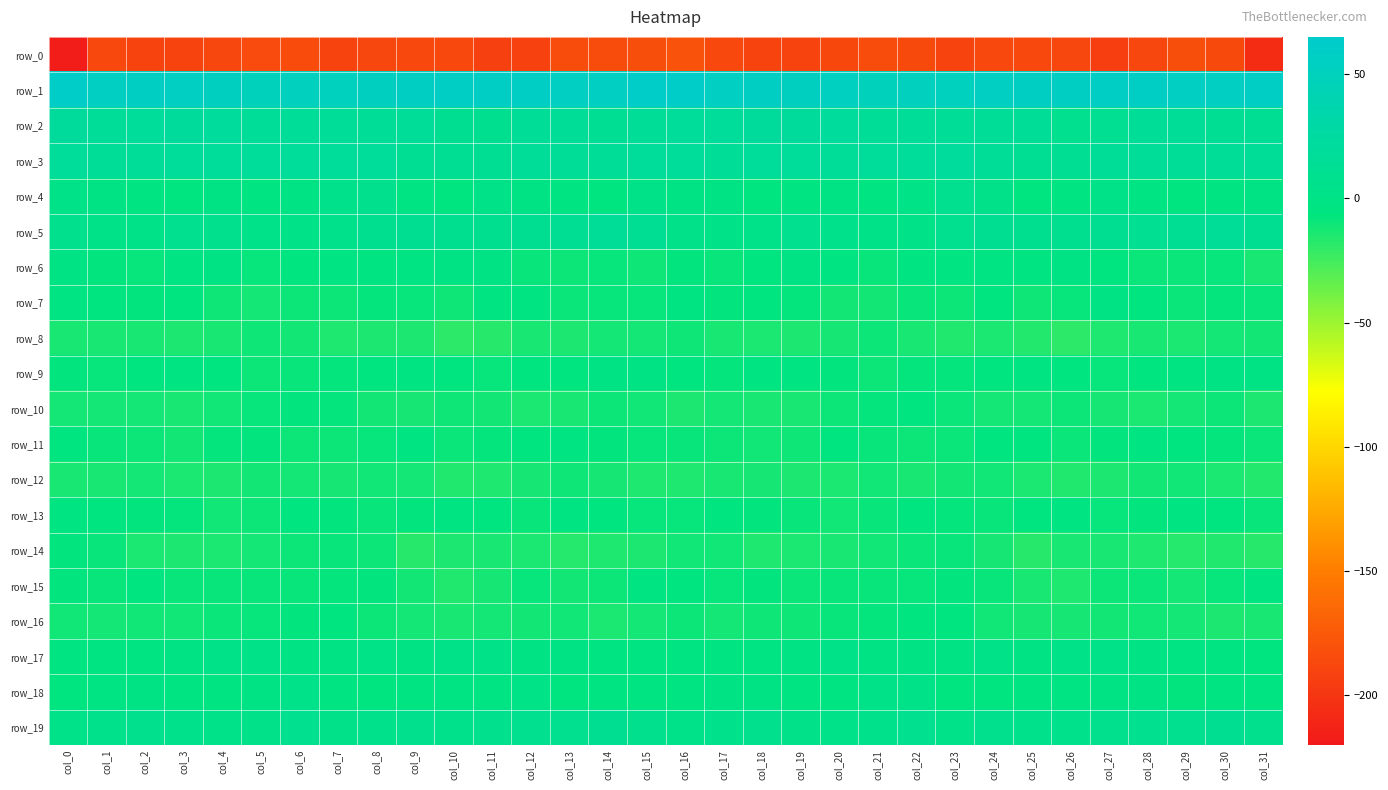

Reading left to right, list all the values displayed in this chart.

row_0: col_0=-216.8	col_1=-187.1	col_2=-190.0	col_3=-190.0	col_4=-188.5	col_5=-185.1	col_6=-184.6	col_7=-189.5	col_8=-188.1	col_9=-187.1	col_10=-187.0	col_11=-192.3	col_12=-191.5	col_13=-183.9	col_14=-184.1	col_15=-183.2	col_16=-179.5	col_17=-187.0	col_18=-190.1	col_19=-190.0	col_20=-187.2	col_21=-184.2	col_22=-186.3	col_23=-190.1	col_24=-187.1	col_25=-187.0	col_26=-188.3	col_27=-194.0	col_28=-187.7	col_29=-182.8	col_30=-186.1	col_31=-206.3
row_1: col_0=61.0	col_1=55.3	col_2=56.4	col_3=54.8	col_4=54.1	col_5=49.3	col_6=50.6	col_7=52.1	col_8=53.8	col_9=56.4	col_10=57.3	col_11=58.0	col_12=58.7	col_13=55.0	col_14=54.6	col_15=60.6	col_16=61.1	col_17=55.4	col_18=56.7	col_19=53.8	col_20=52.9	col_21=48.9	col_22=51.6	col_23=52.4	col_24=54.6	col_25=57.1	col_26=57.2	col_27=58.4	col_28=58.0	col_29=54.5	col_30=55.3	col_31=58.4
row_2: col_0=20.1	col_1=16.9	col_2=19.0	col_3=20.6	col_4=19.9	col_5=17.1	col_6=16.6	col_7=16.8	col_8=15.5	col_9=16.9	col_10=10.4	col_11=8.9	col_12=15.5	col_13=14.6	col_14=13.5	col_15=14.6	col_16=17.7	col_17=17.3	col_18=19.9	col_19=20.2	col_20=19.5	col_21=16.5	col_22=16.8	col_23=16.3	col_24=15.8	col_25=15.2	col_26=8.4	col_27=11.3	col_28=15.7	col_29=14.4	col_30=12.8	col_31=11.8
row_3: col_0=18.5	col_1=15.9	col_2=16.8	col_3=19.3	col_4=17.6	col_5=17.2	col_6=18.6	col_7=19.3	col_8=17.3	col_9=13.5	col_10=12.0	col_11=13.1	col_12=16.9	col_13=16.2	col_14=15.3	col_15=17.1	col_16=17.2	col_17=15.8	col_18=17.8	col_19=19.2	col_20=17.1	col_21=18.1	col_22=18.4	col_23=19.6	col_24=15.2	col_25=12.9	col_26=11.7	col_27=14.7	col_28=17.0	col_29=15.8	col_30=15.4	col_31=16.1
row_4: col_0=2.2	col_1=-0.7	col_2=-4.1	col_3=-5.2	col_4=-1.4	col_5=-3.4	col_6=-2.0	col_7=4.8	col_8=6.8	col_9=-2.8	col_10=-6.0	col_11=1.3	col_12=-0.2	col_13=-5.1	col_14=-5.2	col_15=0.6	col_16=-0.4	col_17=-2.0	col_18=-5.4	col_19=-3.3	col_20=-2.0	col_21=-3.5	col_22=-0.1	col_23=7.6	col_24=3.4	col_25=-5.3	col_26=-3.9	col_27=2.3	col_28=-2.5	col_29=-6.2	col_30=-3.1	col_31=-0.6
row_5: col_0=6.5	col_1=2.6	col_2=1.2	col_3=7.1	col_4=7.0	col_5=3.1	col_6=2.2	col_7=5.2	col_8=9.7	col_9=10.1	col_10=9.2	col_11=9.9	col_12=10.7	col_13=12.2	col_14=15.2	col_15=12.0	col_16=3.9	col_17=1.0	col_18=3.0	col_19=8.4	col_20=5.2	col_21=2.4	col_22=2.5	col_23=7.7	col_24=10.3	col_25=9.7	col_26=9.6	col_27=10.0	col_28=11.0	col_29=13.2	col_30=15.6	col_31=10.6
row_6: col_0=-0.7	col_1=-7.2	col_2=-8.0	col_3=-2.7	col_4=-2.2	col_5=-8.0	col_6=-6.1	col_7=-2.8	col_8=-3.3	col_9=-2.7	col_10=-1.4	col_11=-2.3	col_12=-8.8	col_13=-10.0	col_14=-8.0	col_15=-10.6	col_16=-6.9	col_17=-9.0	col_18=-6.0	col_19=-1.6	col_20=-4.3	col_21=-8.6	col_22=-4.0	col_23=-3.0	col_24=-2.8	col_25=-3.1	col_26=-0.3	col_27=-5.3	col_28=-9.5	col_29=-9.2	col_30=-8.5	col_31=-13.5
row_7: col_0=-2.5	col_1=-6.1	col_2=-7.2	col_3=-6.6	col_4=-10.4	col_5=-12.0	col_6=-9.6	col_7=-10.0	col_8=-7.7	col_9=-8.2	col_10=-10.2	col_11=-3.2	col_12=-4.3	col_13=-9.4	col_14=-8.2	col_15=-7.9	col_16=-4.8	col_17=-7.2	col_18=-6.4	col_19=-7.8	col_20=-11.3	col_21=-11.6	col_22=-9.0	col_23=-9.8	col_24=-6.7	col_25=-10.2	col_26=-8.1	col_27=-1.9	col_28=-6.5	col_29=-9.5	col_30=-7.7	col_31=-8.7
row_8: col_0=-13.2	col_1=-13.1	col_2=-13.4	col_3=-14.2	col_4=-13.5	col_5=-10.6	col_6=-11.4	col_7=-15.0	col_8=-14.4	col_9=-14.2	col_10=-18.6	col_11=-16.9	col_12=-13.1	col_13=-14.2	col_14=-12.1	col_15=-12.3	col_16=-10.5	col_17=-13.0	col_18=-13.8	col_19=-14.1	col_20=-12.6	col_21=-10.0	col_22=-13.0	col_23=-15.2	col_24=-14.0	col_25=-15.8	col_26=-18.9	col_27=-15.1	col_28=-13.3	col_29=-13.8	col_30=-11.9	col_31=-11.5
row_9: col_0=-7.2	col_1=-8.4	col_2=-5.2	col_3=-3.4	col_4=-5.6	col_5=-9.6	col_6=-8.6	col_7=-7.5	col_8=-6.0	col_9=-4.4	col_10=-5.7	col_11=-8.3	col_12=-6.7	col_13=-5.8	col_14=-1.7	col_15=-0.4	col_16=-5.8	col_17=-7.9	col_18=-3.6	col_19=-4.4	col_20=-7.0	col_21=-9.8	col_22=-7.7	col_23=-7.4	col_24=-5.5	col_25=-4.2	col_26=-6.7	col_27=-8.0	col_28=-6.4	col_29=-4.8	col_30=-0.2	col_31=-1.0
row_10: col_0=-12.0	col_1=-12.0	col_2=-12.2	col_3=-13.4	col_4=-11.1	col_5=-8.1	col_6=-6.8	col_7=-7.7	col_8=-11.4	col_9=-12.6	col_10=-10.2	col_11=-11.7	col_12=-13.6	col_13=-13.2	col_14=-10.0	col_15=-11.2	col_16=-14.1	col_17=-11.9	col_18=-13.0	col_19=-13.1	col_20=-9.6	col_21=-7.7	col_22=-6.5	col_23=-9.2	col_24=-12.3	col_25=-11.9	col_26=-10.1	col_27=-12.6	col_28=-13.6	col_29=-12.1	col_30=-9.9	col_31=-14.4
row_11: col_0=-5.6	col_1=-8.9	col_2=-10.0	col_3=-11.6	col_4=-7.6	col_5=-7.1	col_6=-10.1	col_7=-9.7	col_8=-7.9	col_9=-5.1	col_10=-9.3	col_11=-7.7	col_12=-5.8	col_13=-5.0	col_14=-7.3	col_15=-8.0	col_16=-9.0	col_17=-9.8	col_18=-10.8	col_19=-10.5	col_20=-6.5	col_21=-8.5	col_22=-10.1	col_23=-9.5	col_24=-6.3	col_25=-6.4	col_26=-9.3	col_27=-7.3	col_28=-4.7	col_29=-6.0	col_30=-7.8	col_31=-9.5
row_12: col_0=-13.0	col_1=-13.2	col_2=-12.2	col_3=-13.9	col_4=-14.2	col_5=-11.7	col_6=-12.0	col_7=-12.4	col_8=-11.0	col_9=-12.4	col_10=-15.3	col_11=-14.9	col_12=-12.6	col_13=-10.5	col_14=-12.9	col_15=-14.7	col_16=-15.0	col_17=-13.1	col_18=-12.8	col_19=-14.1	col_20=-13.5	col_21=-11.0	col_22=-13.0	col_23=-11.6	col_24=-11.1	col_25=-13.9	col_26=-15.2	col_27=-14.4	col_28=-11.5	col_29=-10.9	col_30=-13.9	col_31=-15.7
row_13: col_0=-4.8	col_1=-5.3	col_2=-7.2	col_3=-7.5	col_4=-10.9	col_5=-10.0	col_6=-6.7	col_7=-7.2	col_8=-8.7	col_9=-7.3	col_10=-4.6	col_11=-6.1	col_12=-8.8	col_13=-5.0	col_14=-5.2	col_15=-8.2	col_16=-7.9	col_17=-6.5	col_18=-7.1	col_19=-8.8	col_20=-11.1	col_21=-8.5	col_22=-6.6	col_23=-7.9	col_24=-8.6	col_25=-6.3	col_26=-4.1	col_27=-8.3	col_28=-7.1	col_29=-4.5	col_30=-6.4	col_31=-8.9
row_14: col_0=-7.1	col_1=-9.0	col_2=-13.7	col_3=-14.3	col_4=-13.9	col_5=-12.0	col_6=-9.7	col_7=-8.8	col_8=-10.0	col_9=-16.9	col_10=-14.3	col_11=-13.0	col_12=-13.8	col_13=-16.8	col_14=-14.8	col_15=-14.5	col_16=-10.9	col_17=-10.8	col_18=-14.8	col_19=-13.7	col_20=-13.4	col_21=-11.1	col_22=-9.2	col_23=-8.5	col_24=-12.8	col_25=-16.9	col_26=-13.2	col_27=-13.1	col_28=-15.1	col_29=-16.4	col_30=-15.2	col_31=-16.9
row_15: col_0=-7.0	col_1=-8.6	col_2=-6.5	col_3=-8.9	col_4=-8.9	col_5=-8.9	col_6=-8.8	col_7=-7.6	col_8=-7.2	col_9=-11.7	col_10=-15.2	col_11=-12.5	col_12=-7.9	col_13=-11.7	col_14=-10.1	col_15=-4.1	col_16=-5.6	col_17=-8.0	col_18=-7.1	col_19=-9.2	col_20=-8.8	col_21=-9.0	col_22=-8.4	col_23=-6.9	col_24=-8.6	col_25=-13.4	col_26=-15.0	col_27=-10.0	col_28=-9.2	col_29=-12.0	col_30=-8.4	col_31=-3.8
row_16: col_0=-11.2	col_1=-12.1	col_2=-11.0	col_3=-10.8	col_4=-9.3	col_5=-8.0	col_6=-7.0	col_7=-5.4	col_8=-9.8	col_9=-12.3	col_10=-13.0	col_11=-12.2	col_12=-11.4	col_13=-11.2	col_14=-13.7	col_15=-11.9	col_16=-10.0	col_17=-12.2	col_18=-10.6	col_19=-10.7	col_20=-8.6	col_21=-7.8	col_22=-6.0	col_23=-6.5	col_24=-11.0	col_25=-12.8	col_26=-12.7	col_27=-11.7	col_28=-11.0	col_29=-11.9	col_30=-14.3	col_31=-13.0
row_17: col_0=-5.1	col_1=-4.6	col_2=-4.0	col_3=-1.0	col_4=2.4	col_5=0.8	col_6=-2.0	col_7=-1.4	col_8=0.2	col_9=-0.6	col_10=0.6	col_11=1.8	col_12=-0.6	col_13=-1.7	col_14=-4.1	col_15=-3.6	col_16=-4.8	col_17=-5.0	col_18=-2.4	col_19=-0.2	col_20=2.6	col_21=-0.7	col_22=-2.1	col_23=-0.8	col_24=0.8	col_25=-1.2	col_26=1.8	col_27=0.9	col_28=-0.5	col_29=-2.9	col_30=-4.4	col_31=-5.7
row_18: col_0=-6.4	col_1=-2.6	col_2=-1.6	col_3=-3.2	col_4=-4.1	col_5=-0.9	col_6=3.1	col_7=-4.1	col_8=-6.1	col_9=-4.5	col_10=-2.9	col_11=-2.4	col_12=-0.0	col_13=-6.2	col_14=-4.8	col_15=-4.0	col_16=-4.9	col_17=-2.2	col_18=-1.8	col_19=-3.9	col_20=-3.9	col_21=1.7	col_22=1.3	col_23=-6.1	col_24=-5.4	col_25=-3.9	col_26=-2.8	col_27=-1.0	col_28=-1.9	col_29=-7.0	col_30=-3.7	col_31=-5.0
row_19: col_0=2.7	col_1=4.7	col_2=6.5	col_3=5.0	col_4=2.7	col_5=3.9	col_6=8.3	col_7=4.2	col_8=5.3	col_9=6.3	col_10=5.1	col_11=6.3	col_12=7.7	col_13=7.6	col_14=10.8	col_15=6.1	col_16=2.7	col_17=5.2	col_18=6.7	col_19=3.8	col_20=2.8	col_21=5.6	col_22=8.1	col_23=2.9	col_24=6.6	col_25=5.6	col_26=5.4	col_27=6.9	col_28=7.7	col_29=8.3	col_30=11.0	col_31=6.1